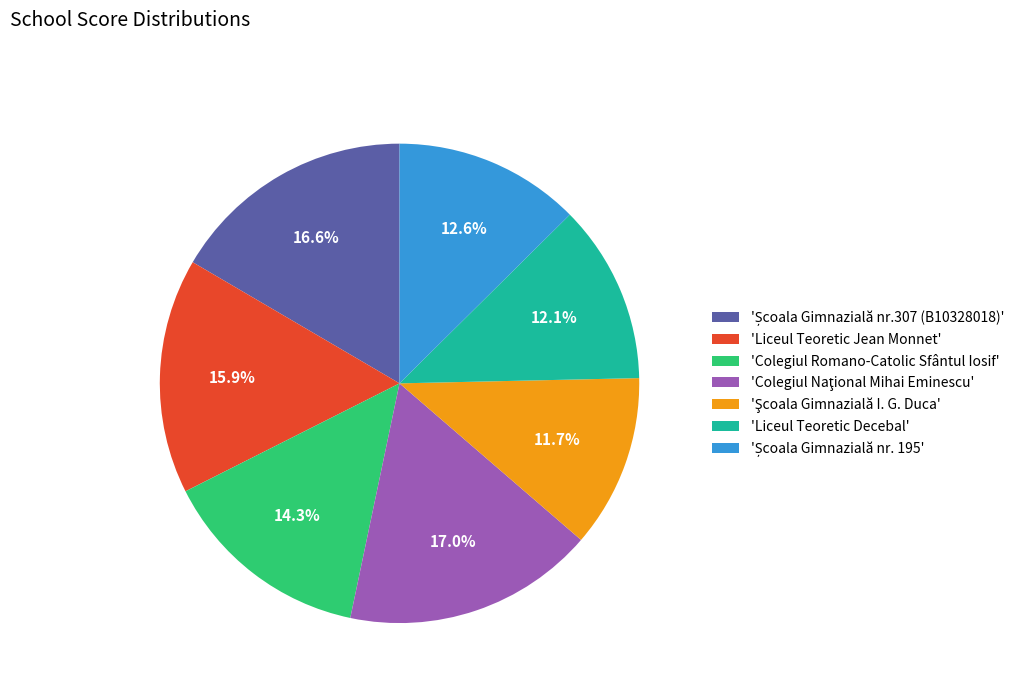

To the nearest percent, what is the difference between the largest and smallest slice percentages?

5%